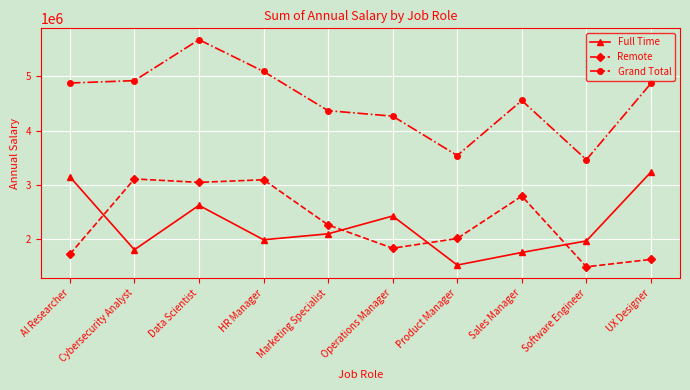

What is the label of the 10th point from the right?

AI Researcher